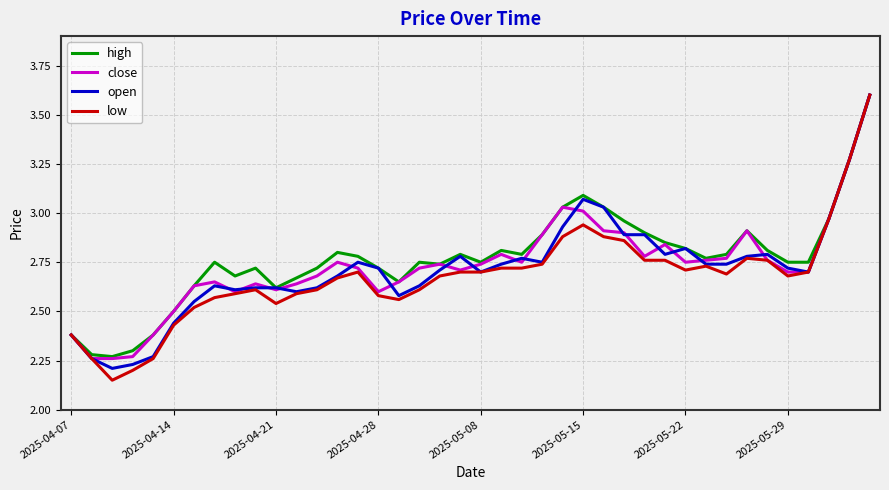

Which series has the largest range (max minus min)?

low